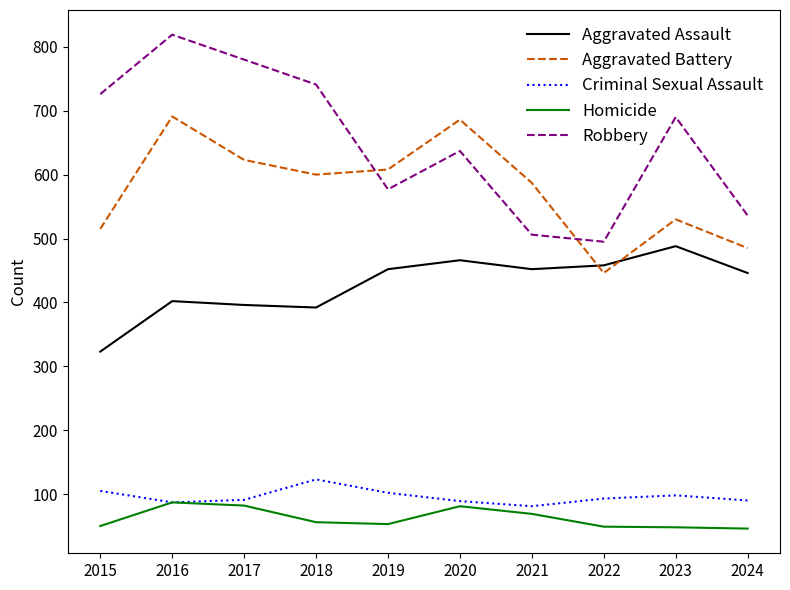

List the labels in order of Robbery value, smallest first.

2022, 2021, 2024, 2019, 2020, 2023, 2015, 2018, 2017, 2016